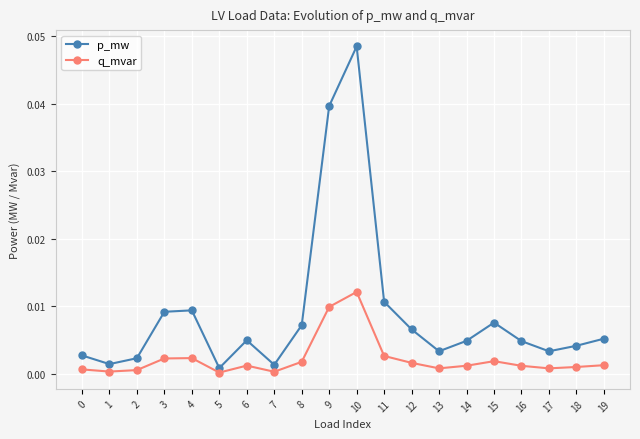

At which label is p_mw closest to 0?

5